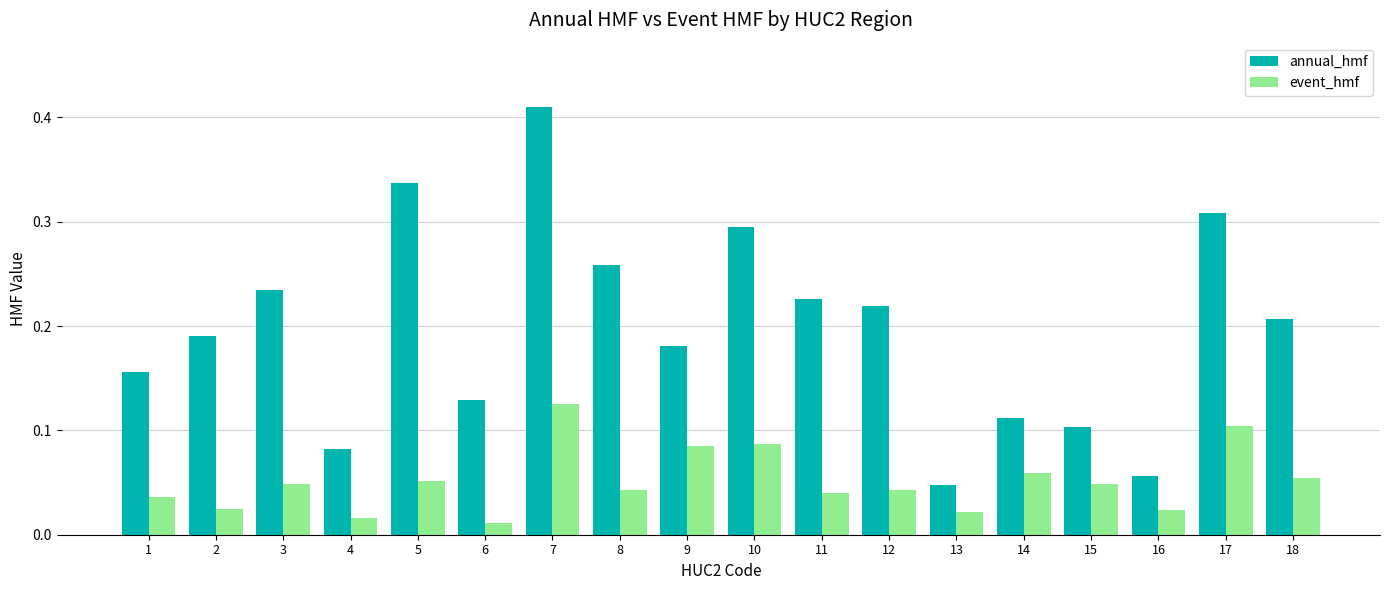

Does the chart contain stacked bars?

No